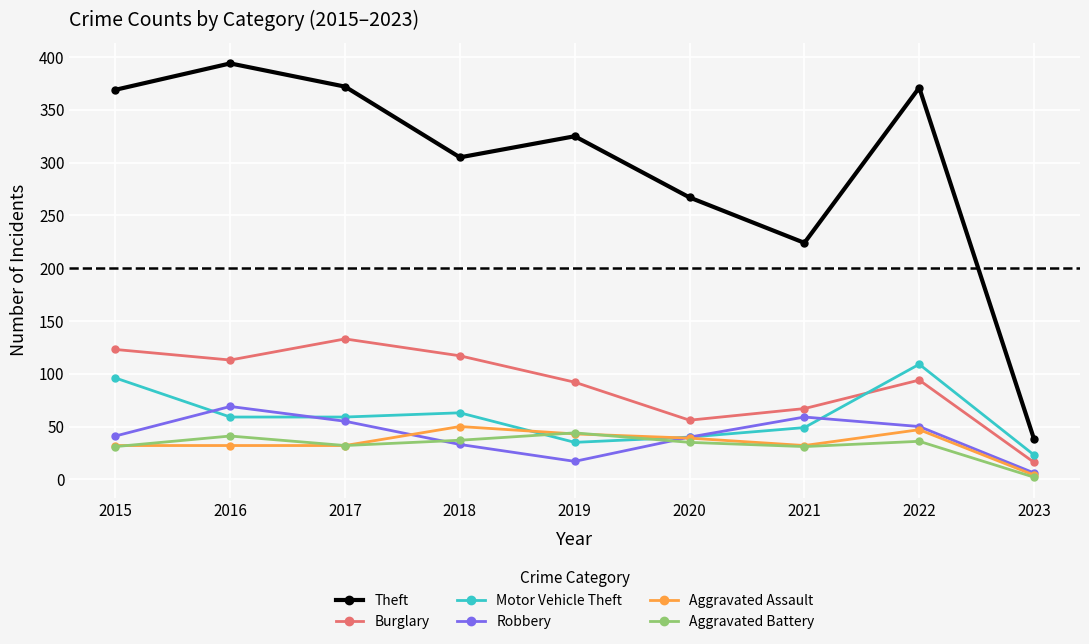

At how many categories does at least one series exceed 63?

8